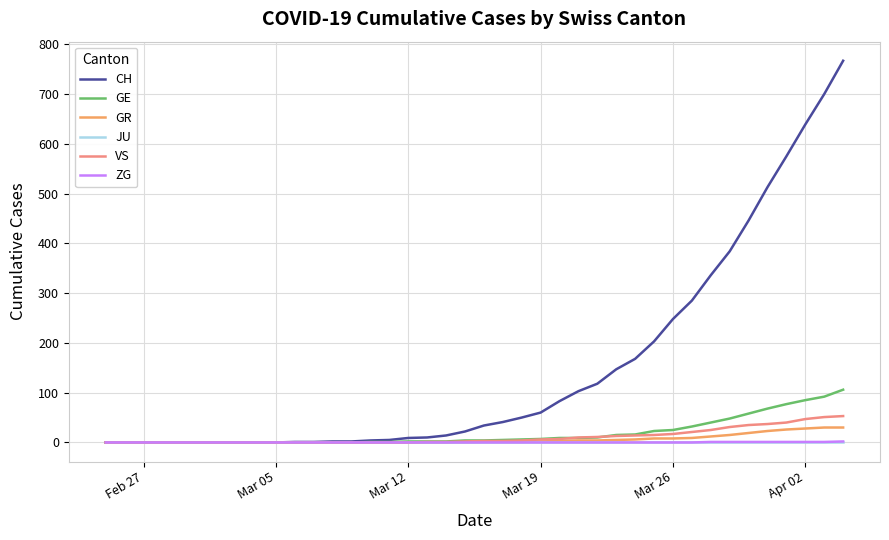

What is the average value of the VS series?

11